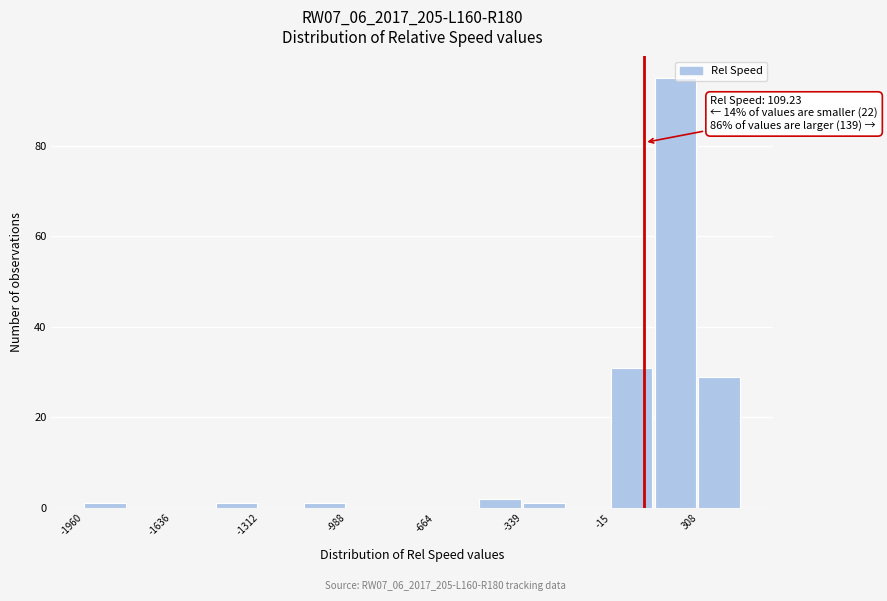

Around what value on the x-axis is the tallest bar? Give the approximate position of its centre, as read against the axis.

200